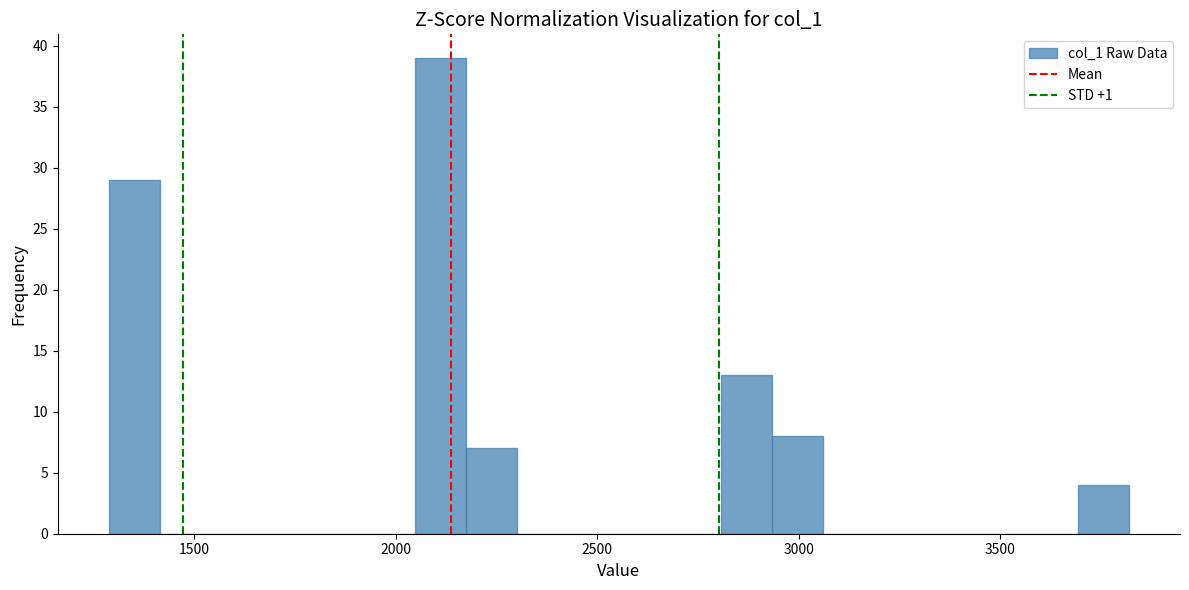

Around what value on the x-axis is the tallest bar? Give the approximate position of its centre, as read against the axis.

2100